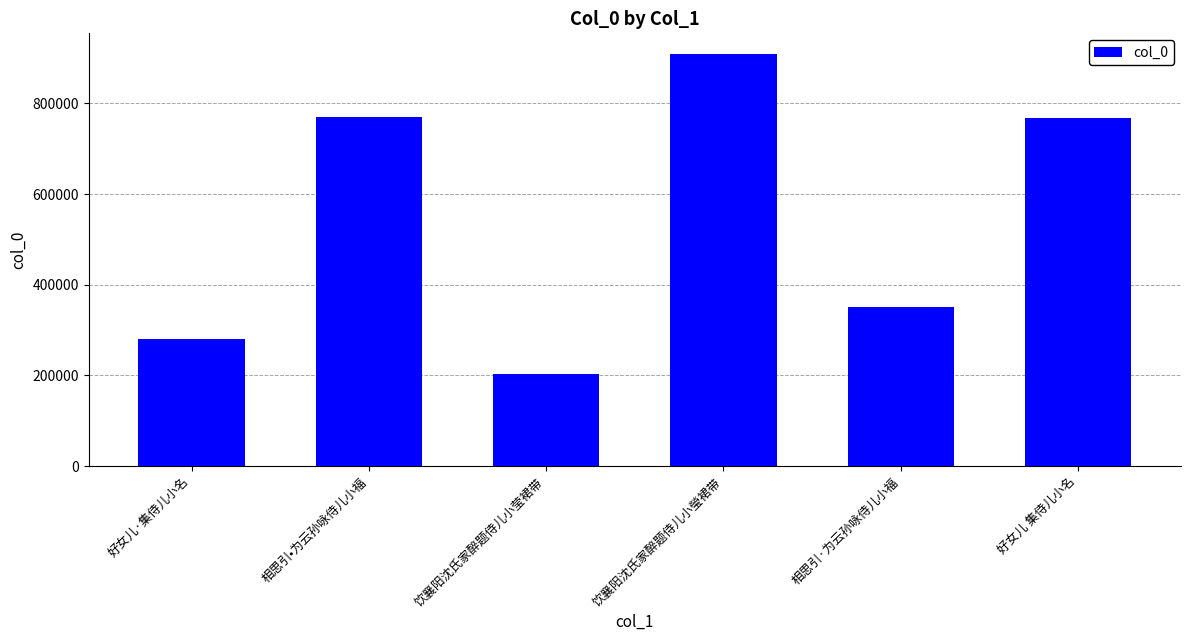

What is the difference between the values at 饮襄阳沈氏家醉题侍儿小瑩裙带 and 好女儿 集侍儿小名?

141616